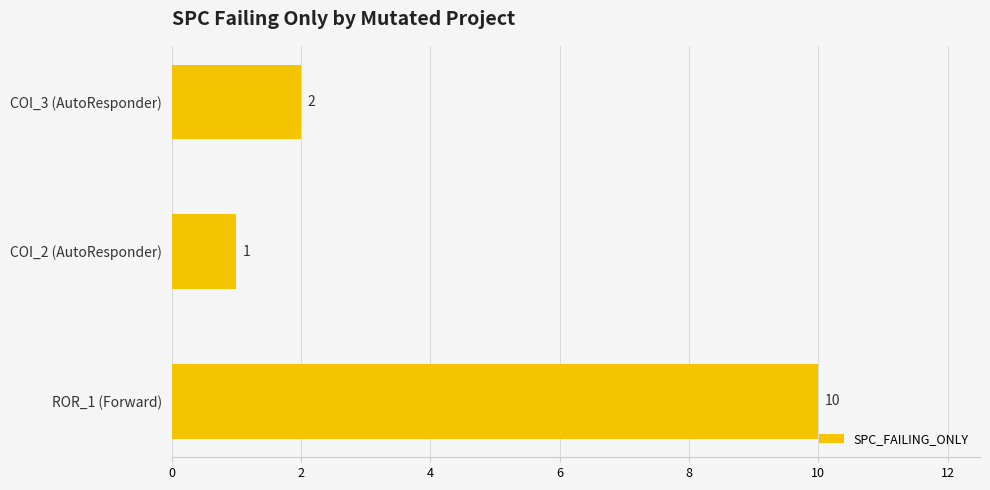

True or false: the data shows 10 at ROR_1 (Forward).

True